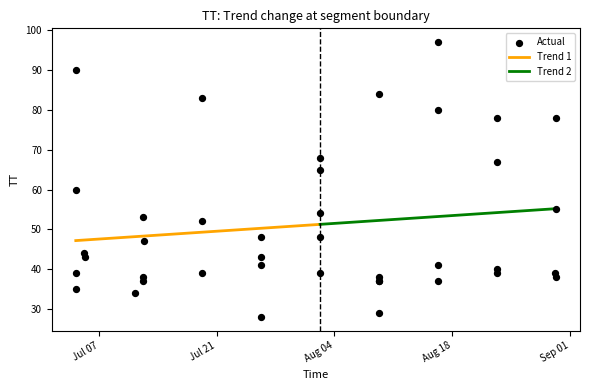

Approximately how many times larger is the value at 2015-07-05T07:04:44 compared to 2015-07-26T06:07:45?

1.5